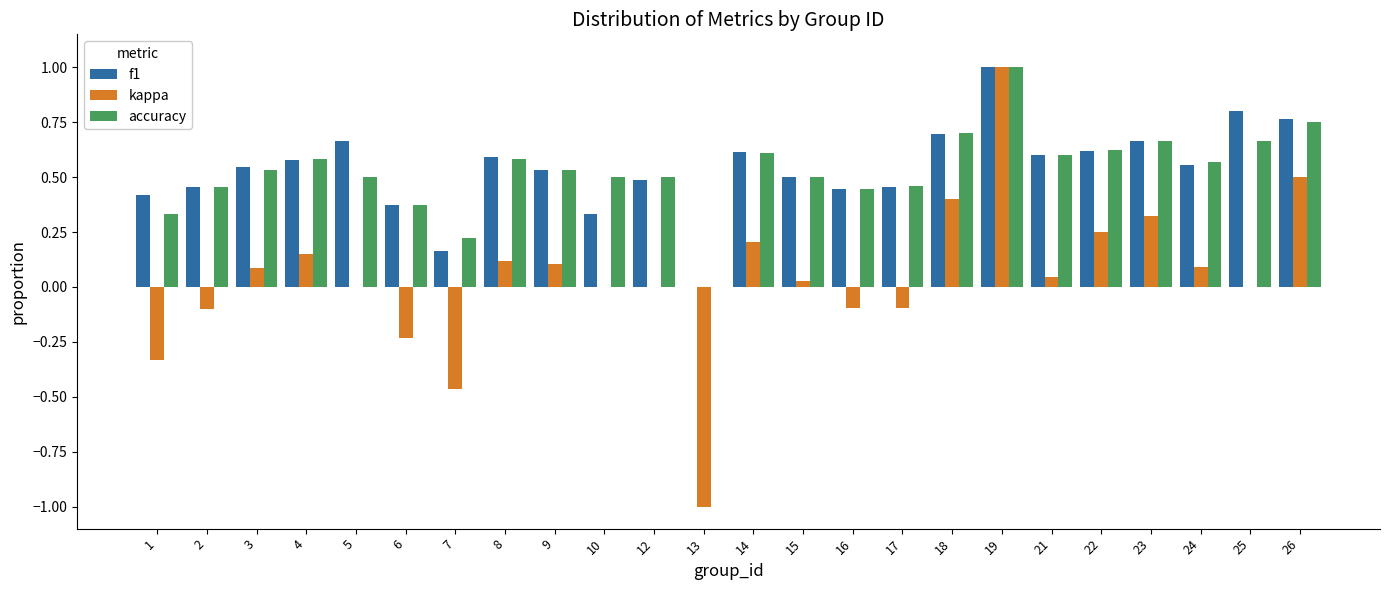

At which category does the chart reach its peak across all series?

19